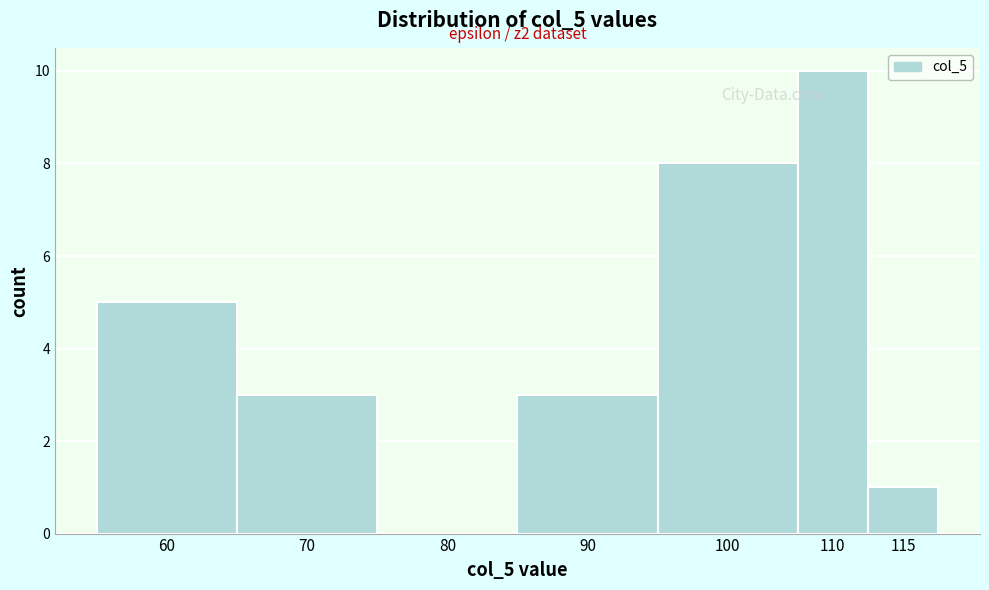

Reading left to right, list all the values displayed in this chart.

60=5	70=3	80=0	90=3	100=8	110=10	115=1